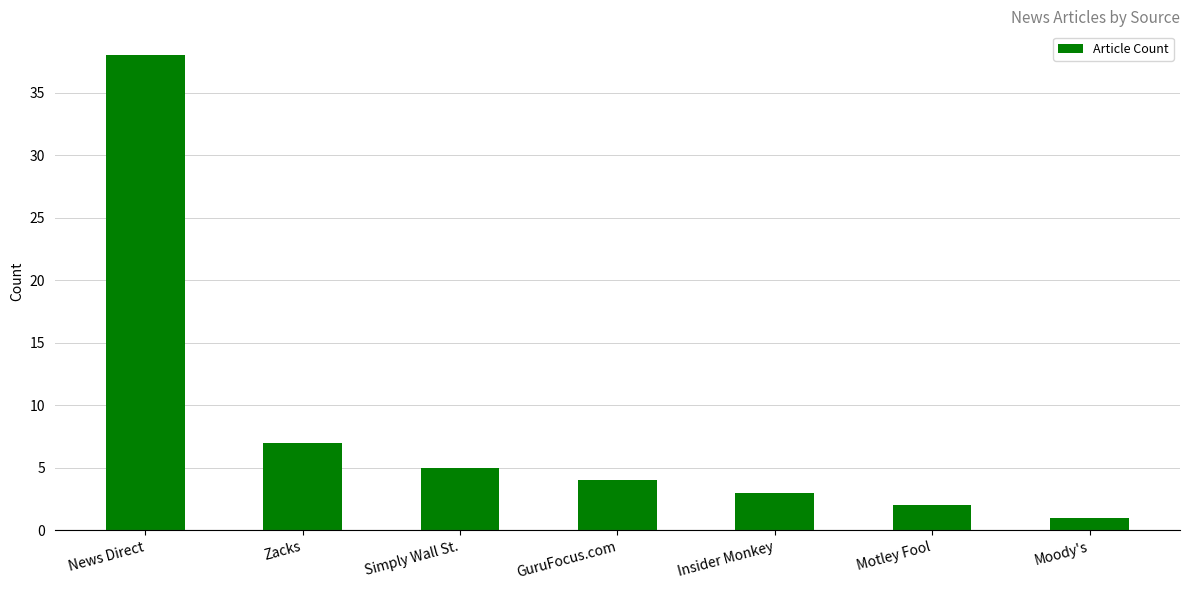

Reading left to right, extract all data points from this chart.

38	7	5	4	3	2	1